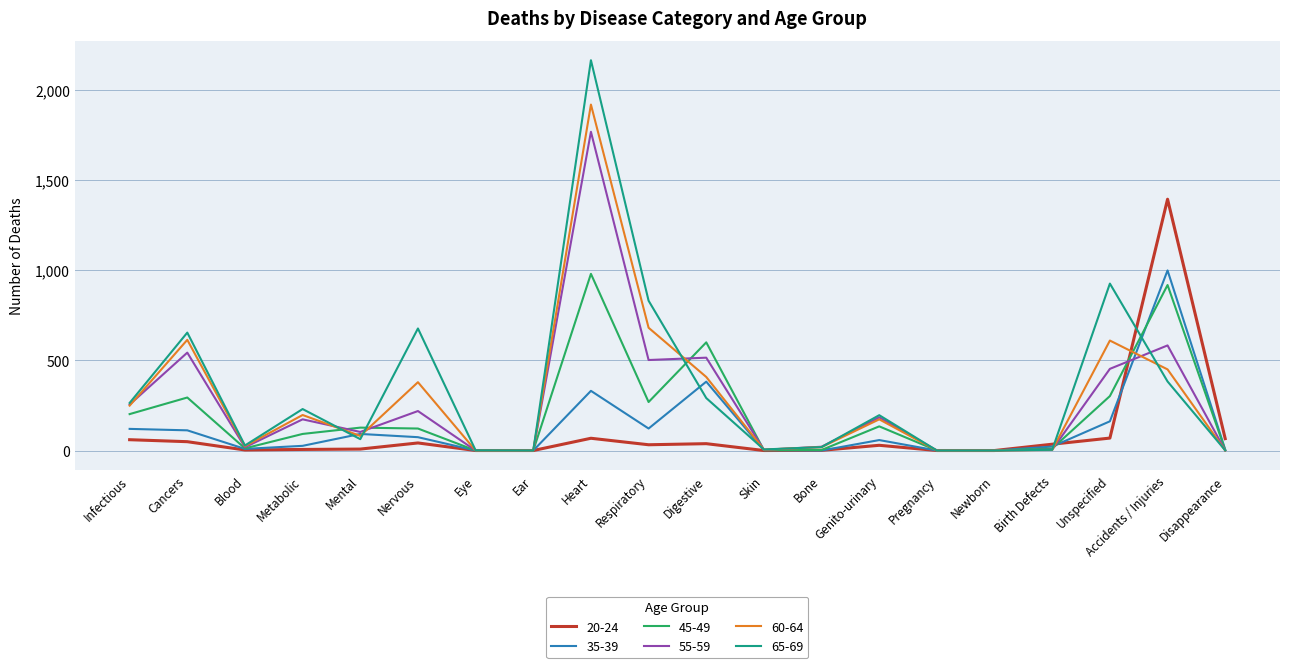

At which category is the sum across all series the highest?

Heart